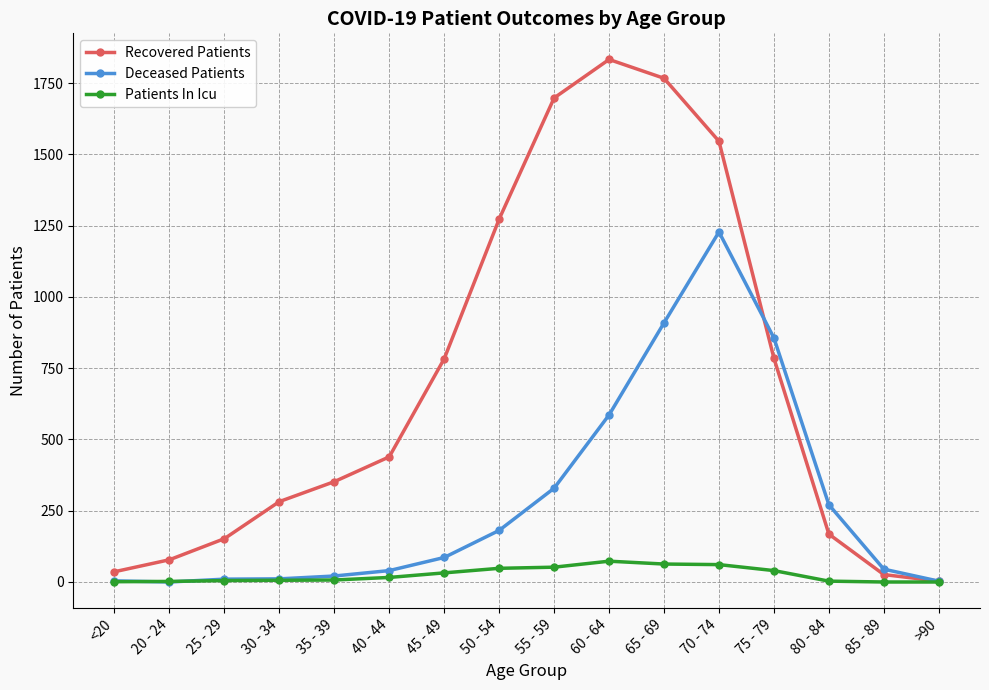

Rank the series by their average value, from lowest to highest.

Patients In Icu, Deceased Patients, Recovered Patients